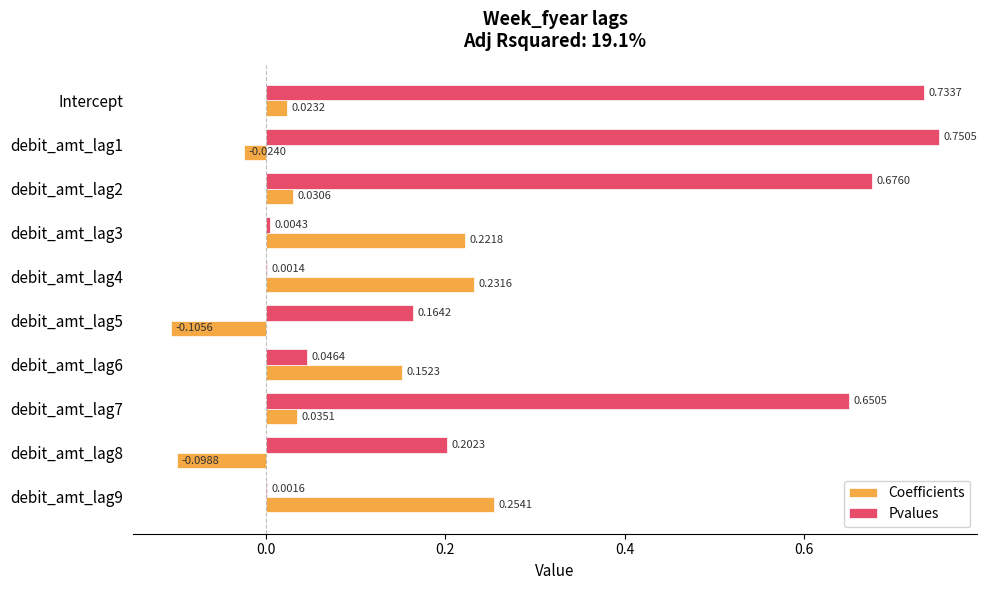

Which series changed the most between debit_amt_lag1 and debit_amt_lag6?

Pvalues